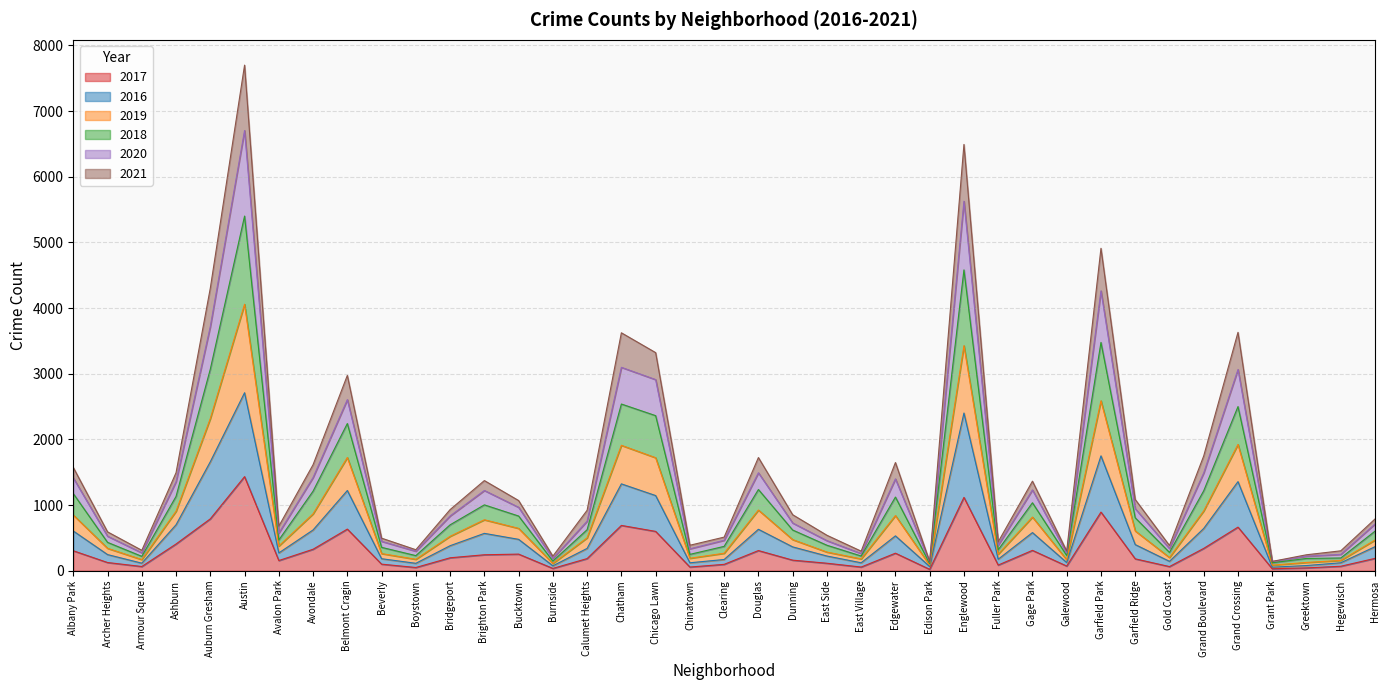

Which label corresponds to the smallest value in the chart?

Edison Park